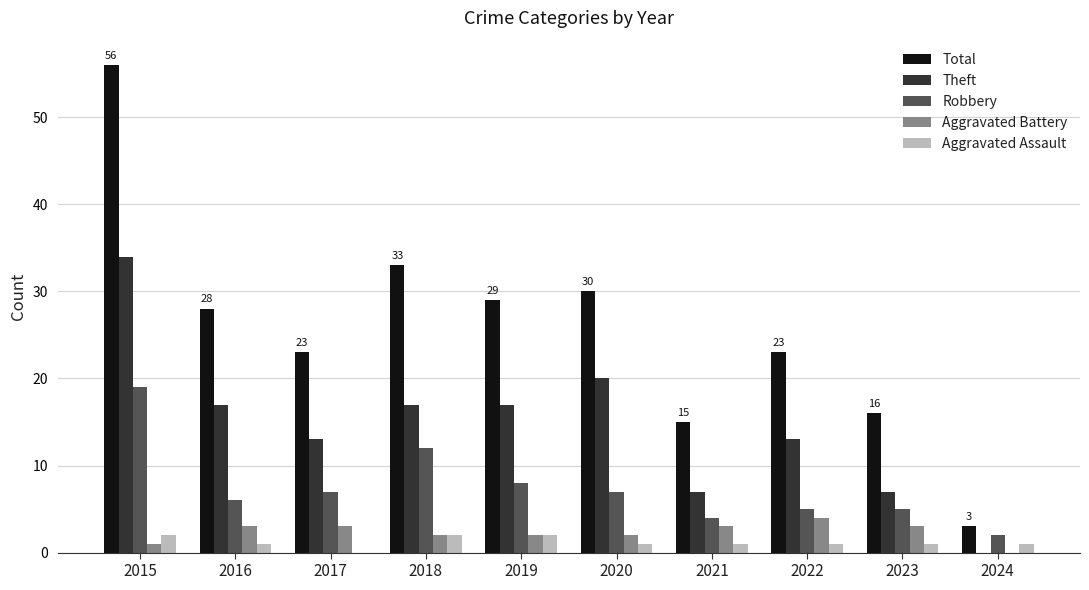

Reading left to right, extract all data points from this chart.

Total: 56	28	23	33	29	30	15	23	16	3
Theft: 34	17	13	17	17	20	7	13	7	0
Robbery: 19	6	7	12	8	7	4	5	5	2
Aggravated Battery: 1	3	3	2	2	2	3	4	3	0
Aggravated Assault: 2	1	0	2	2	1	1	1	1	1